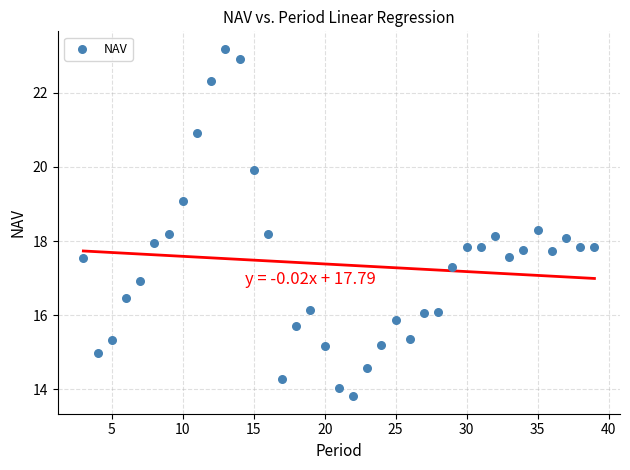

What is the range of X values (max minus min)?

36.0